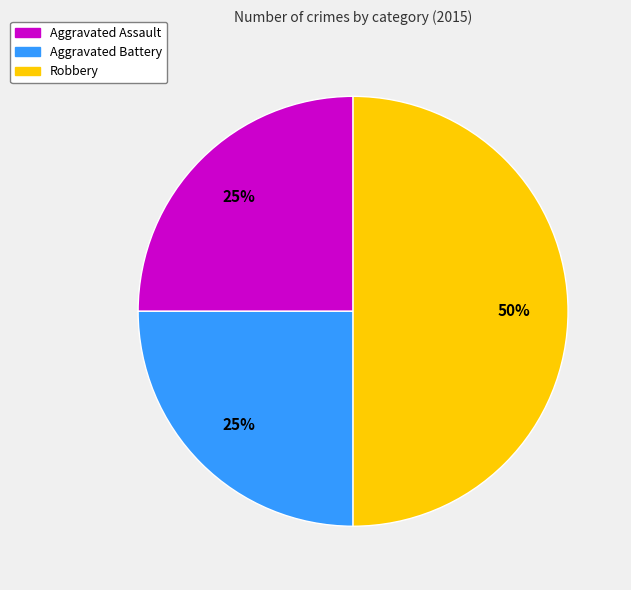

Between Robbery and Aggravated Battery, which is larger?

Robbery